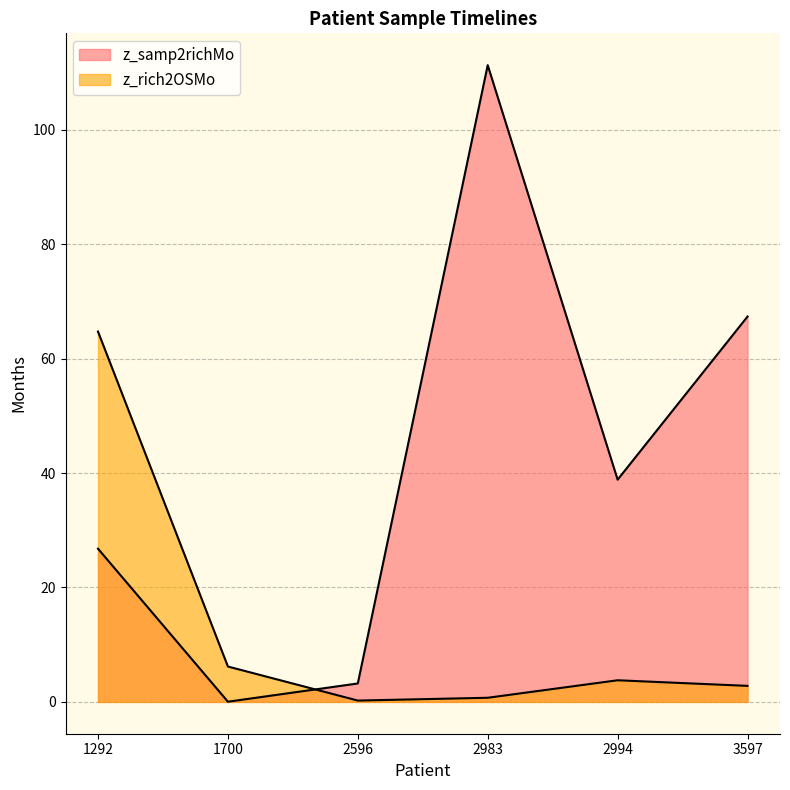

At 3597, list the series in order from largest to smallest.

z_samp2richMo, z_rich2OSMo